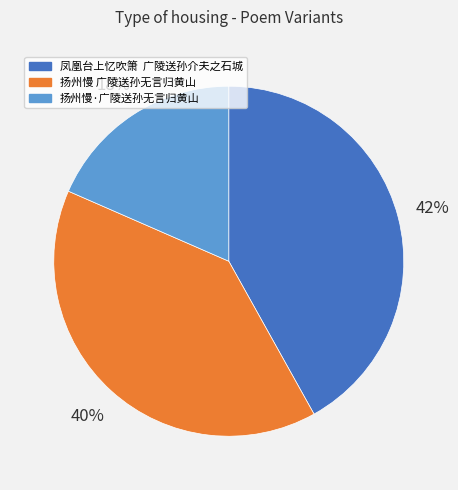

What is the smallest slice in the pie chart?

扬州慢·广陵送孙无言归黄山